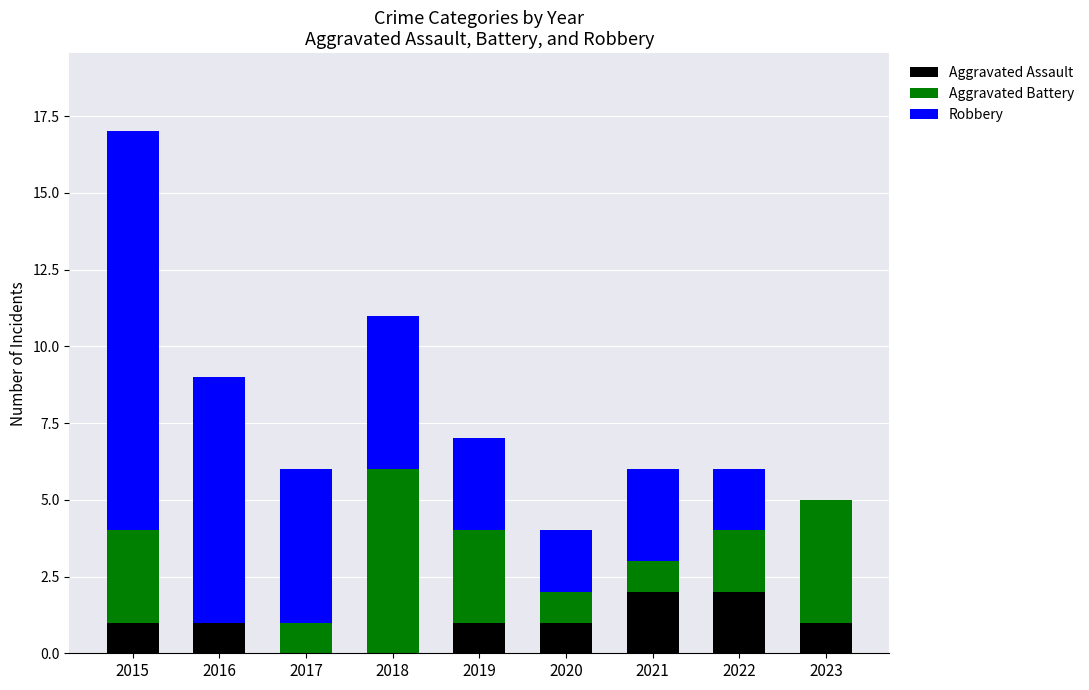

How many series are shown in this chart?

3